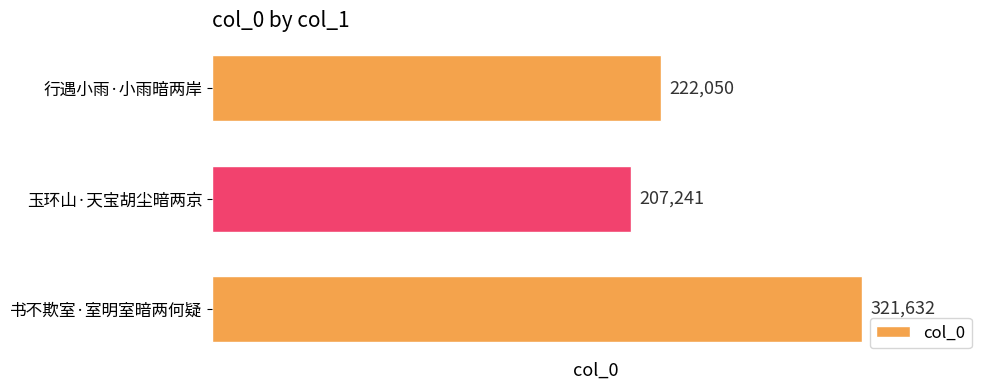

What is the sum of the values at 行遇小雨·小雨暗两岸 and 玉环山·天宝胡尘暗两京?

429291